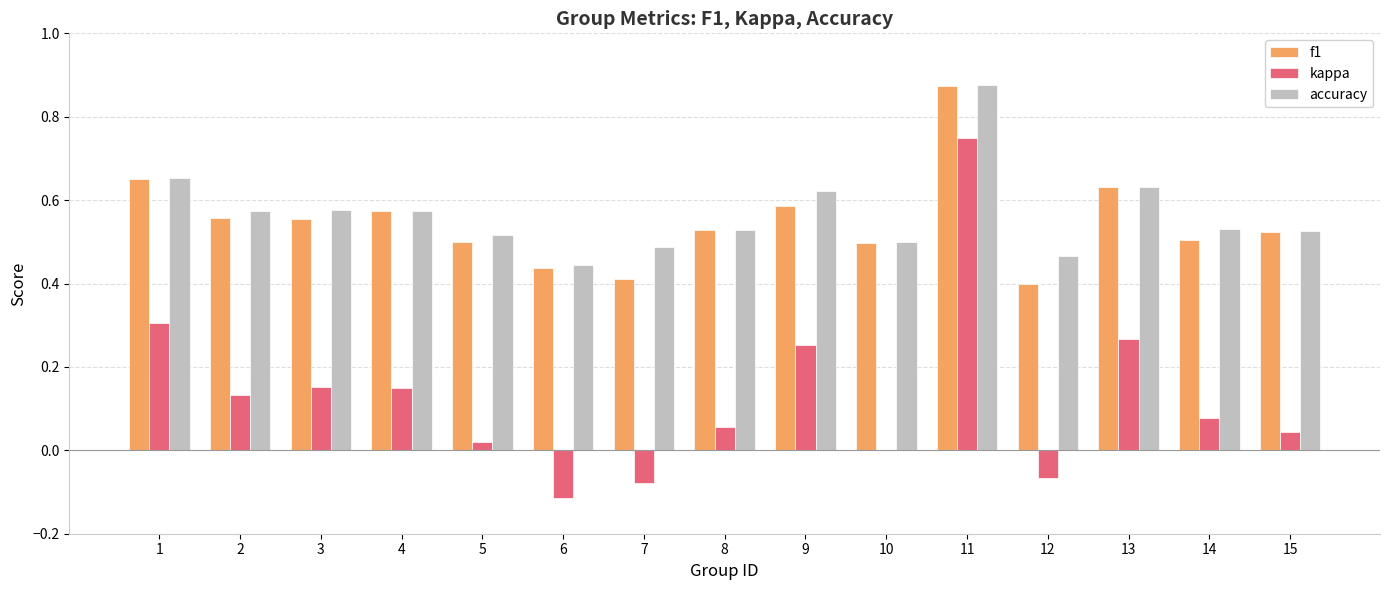

Which series has the widest spread of values?

kappa